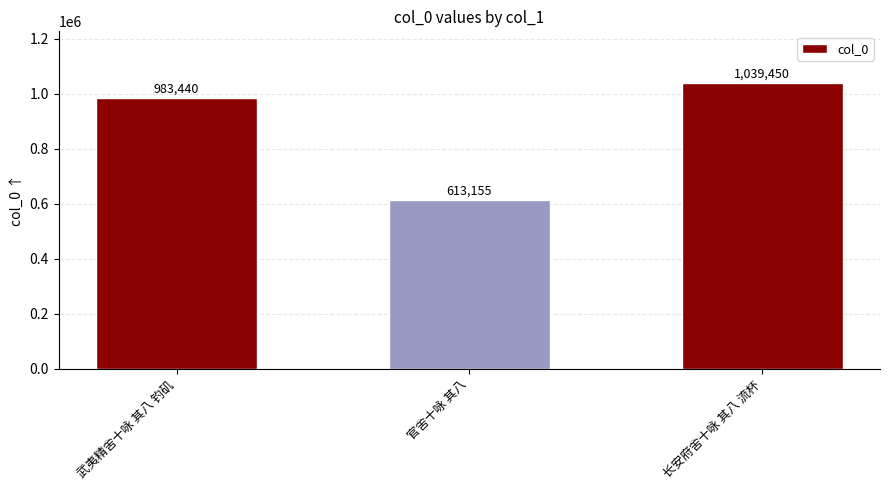

How many series are shown in this chart?

1